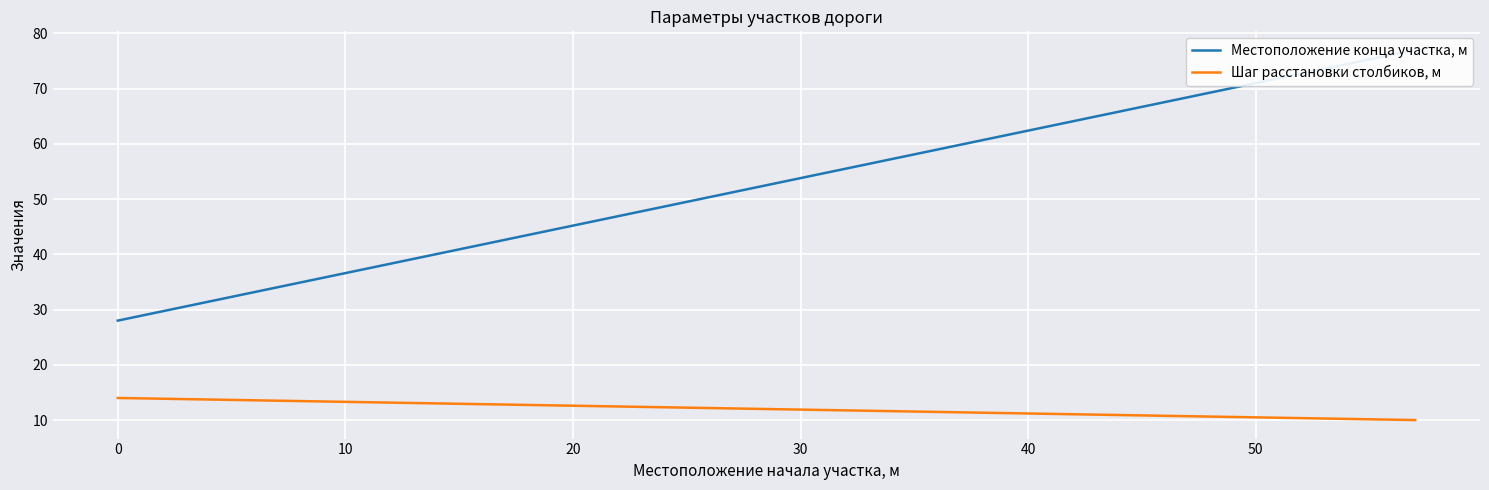

What is the total value across all series at 0?

42